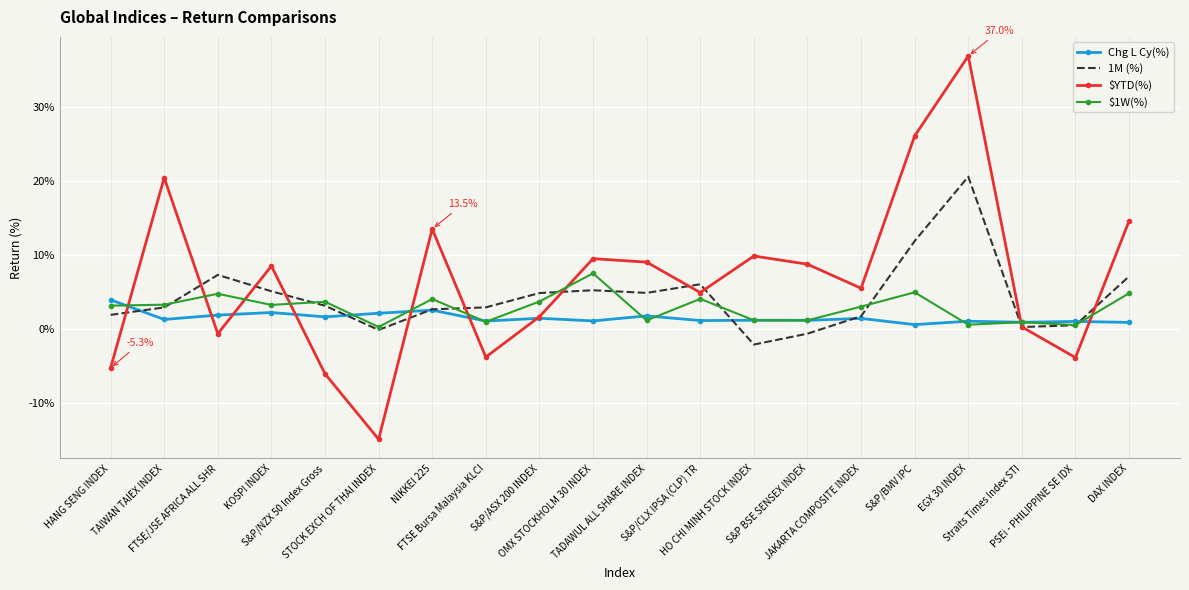

True or false: $1W(%) has more than 0 points higher than both neighbors.

True